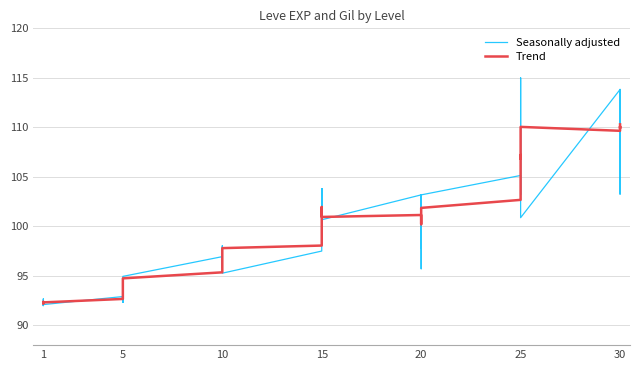

The Trend series shows 52.4 at 25. True or false?

False